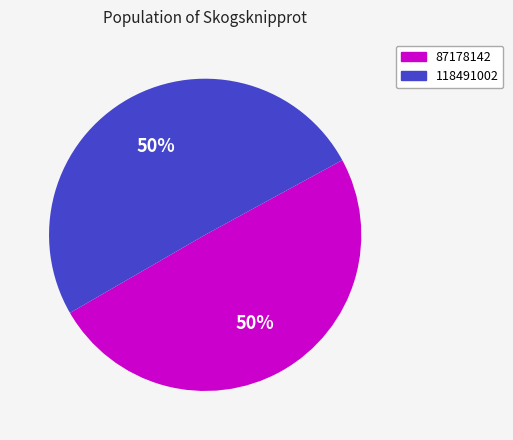

Which has a higher value, 118491002 or 87178142?

118491002